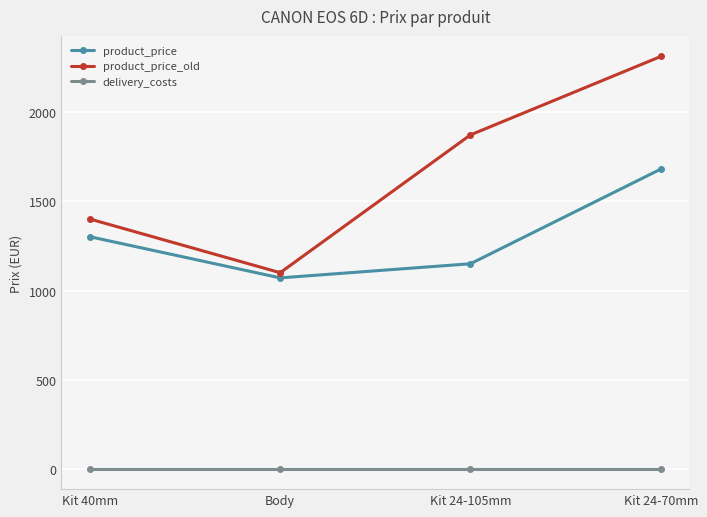

Where does the product_price_old series first go above 1870?

Kit 24-105mm